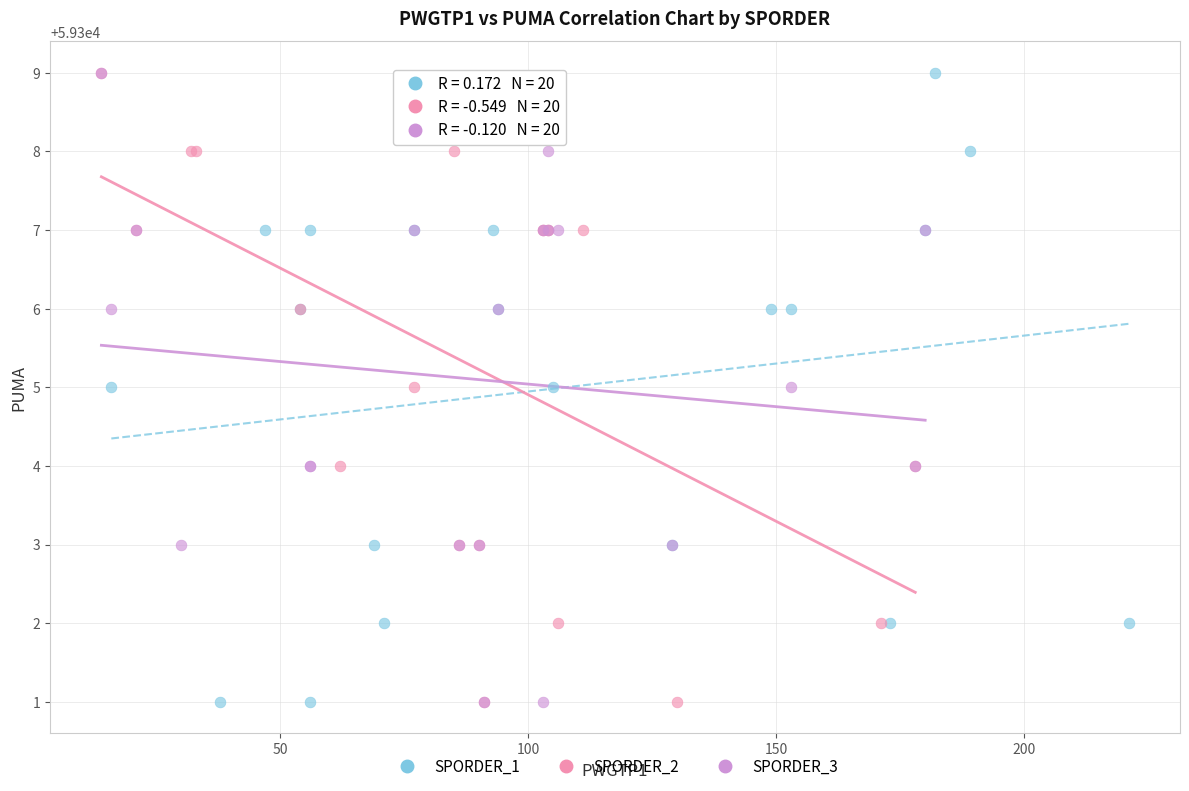

What are all the series names shown in the legend?

SPORDER_1, SPORDER_2, SPORDER_3